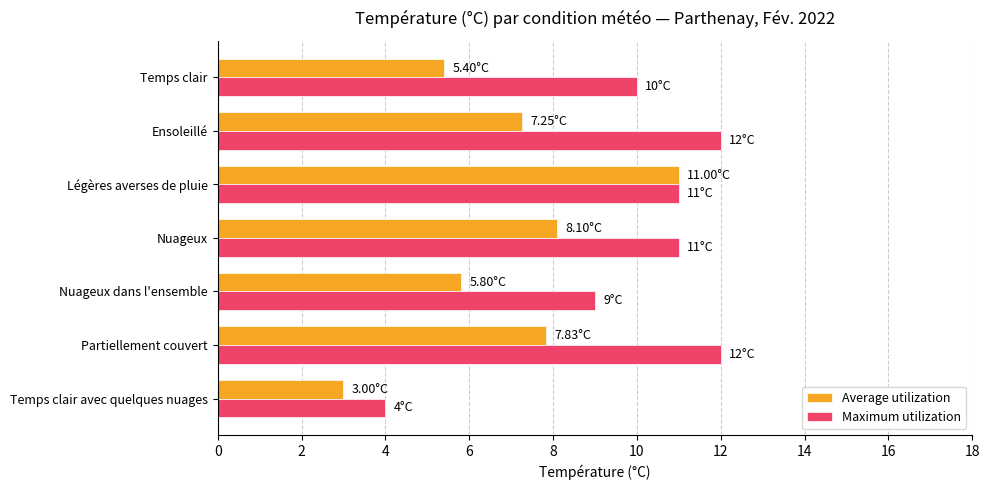

At which label is Maximum utilization closest to 8?

Nuageux dans l'ensemble